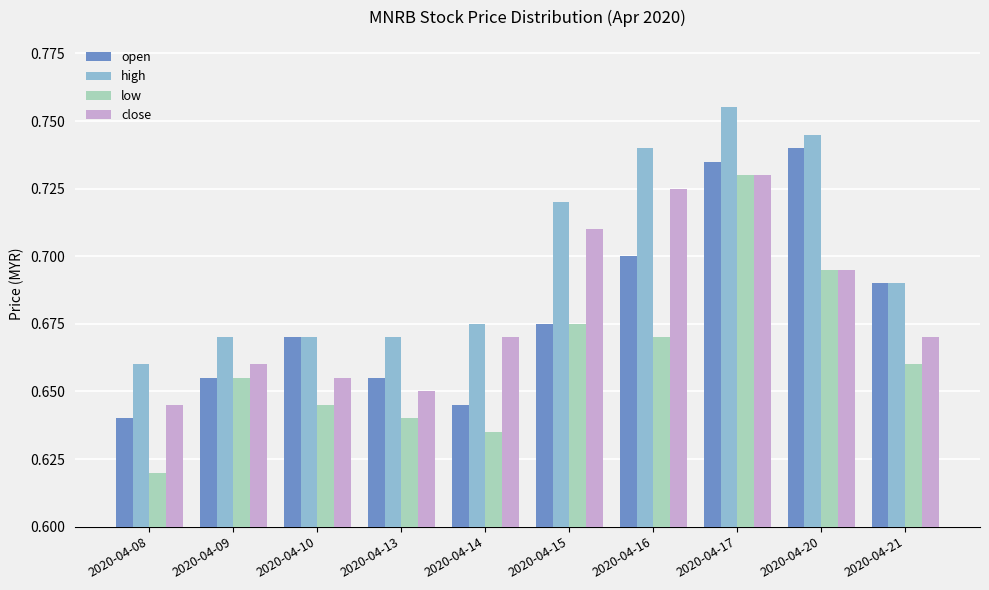

How many groups of bars are there?

10